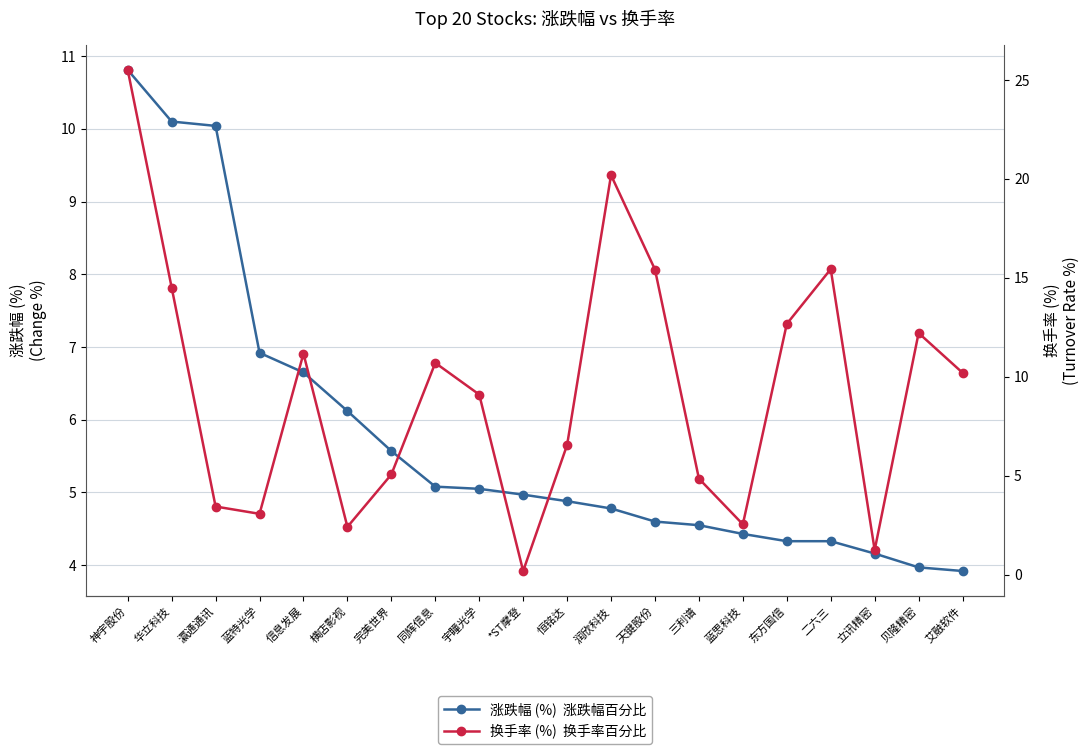

How many values in the 涨跌幅 (%) series exceed 4?

18